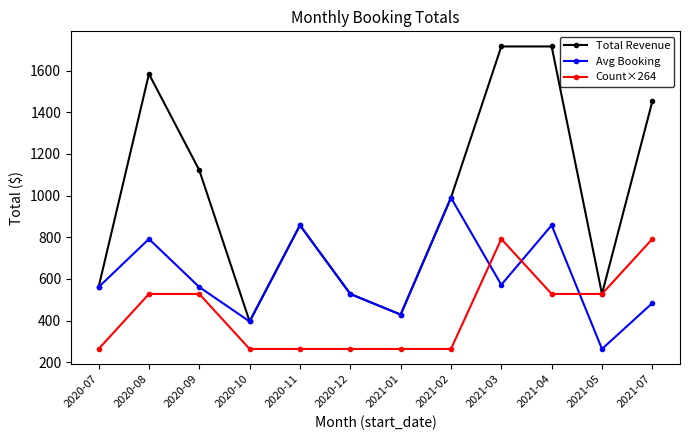

What is the lowest value of the Avg Booking series?

264